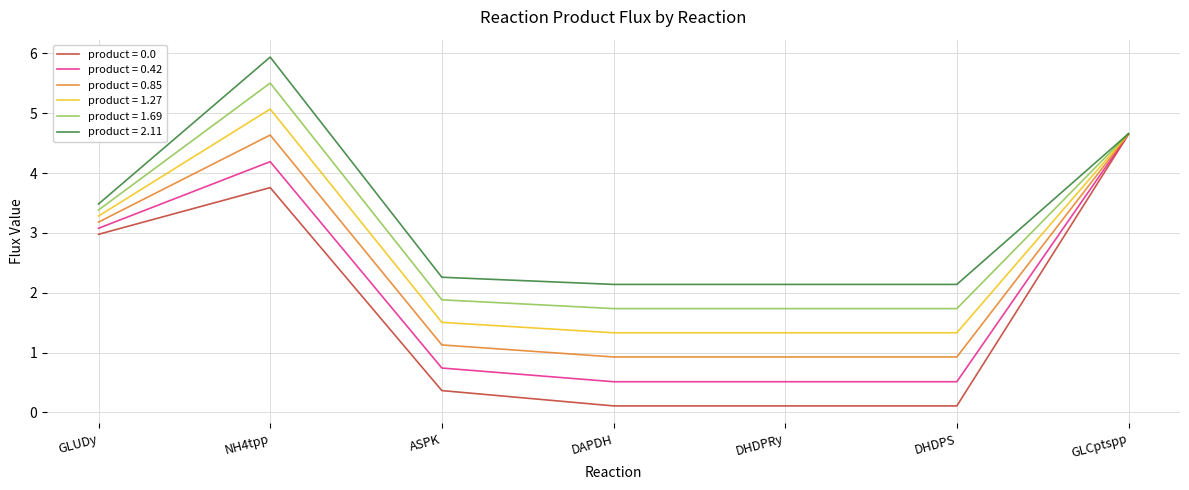

What is the minimum value for product = 2.11?

2.1